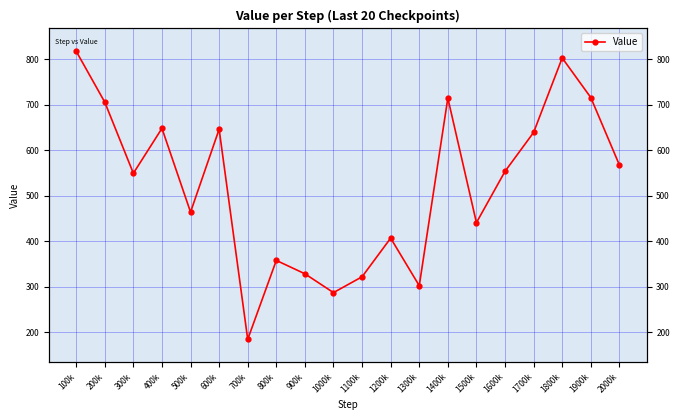

True or false: the data shows 242.5 at 1500k.

False